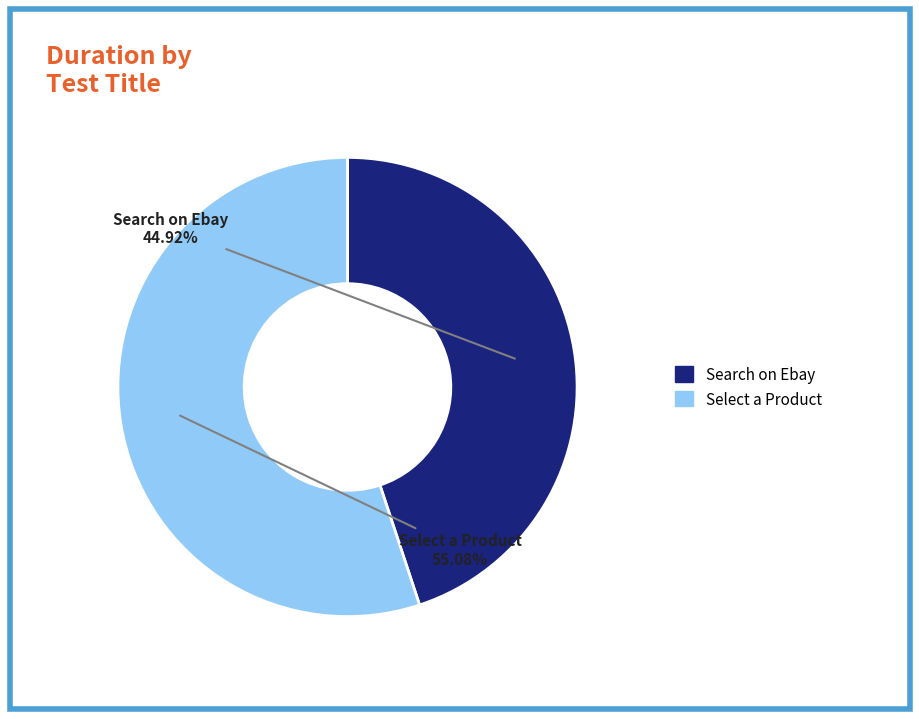

Rank the categories by value from highest to lowest.

Select a Product, Search on Ebay